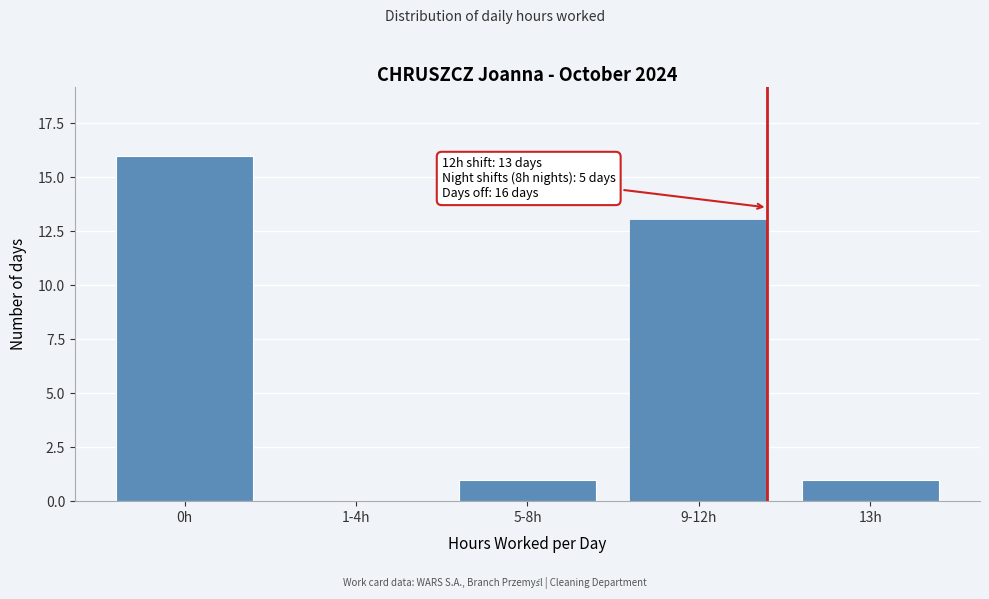

Reading left to right, what are all the values shown in this chart?

0h=16	1-4h=0	5-8h=1	9-12h=13	13h=1